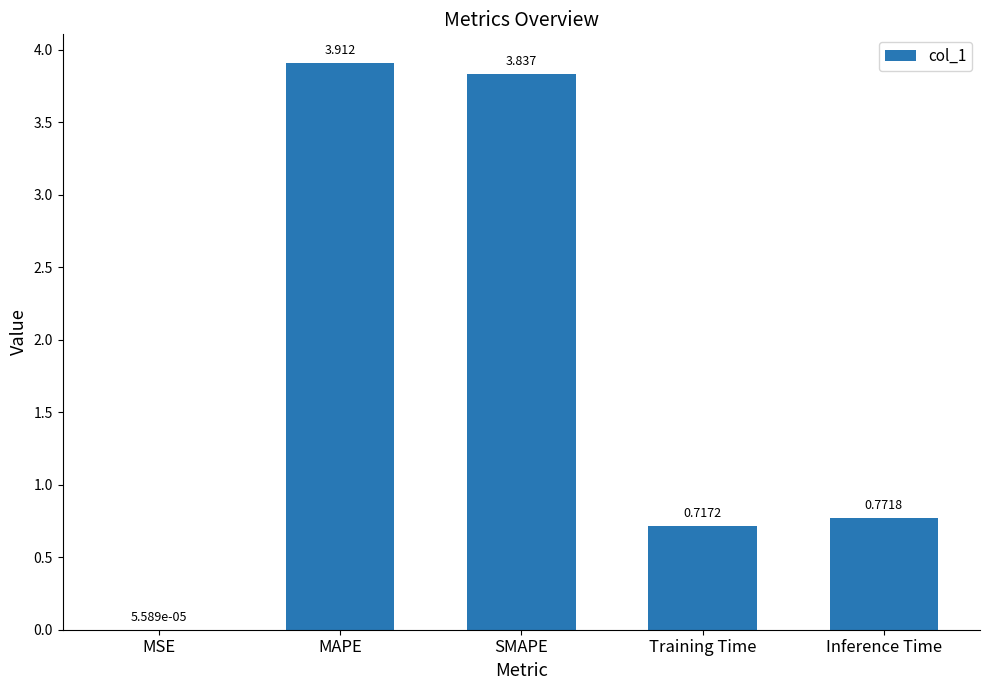

What is the sum of all values?

9.2